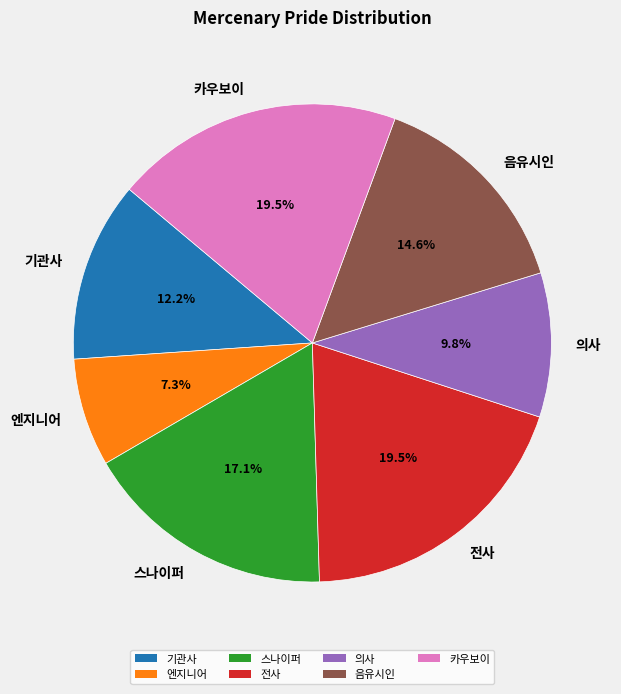

What is the ratio of the value at 음유시인 to the value at 엔지니어?

2.0